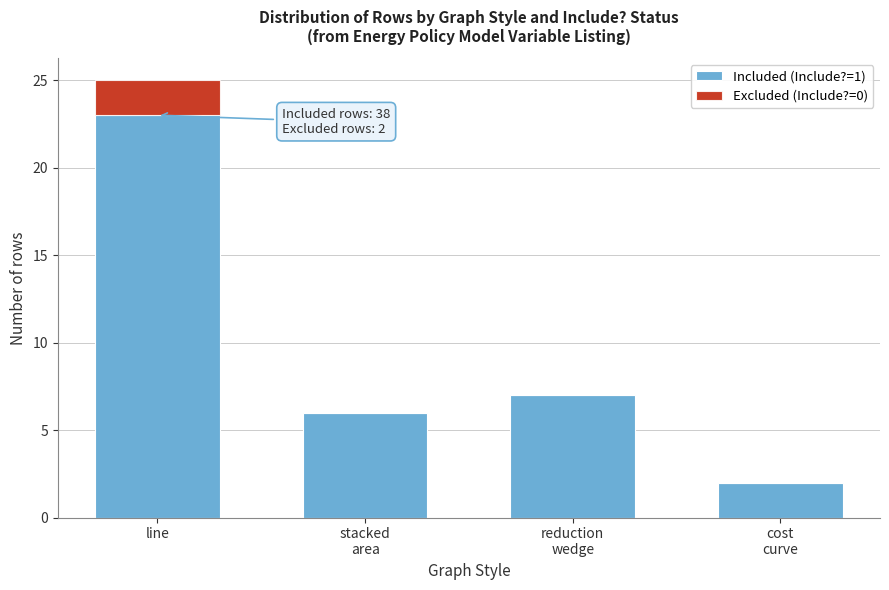

At which category is the sum across all series the highest?

line